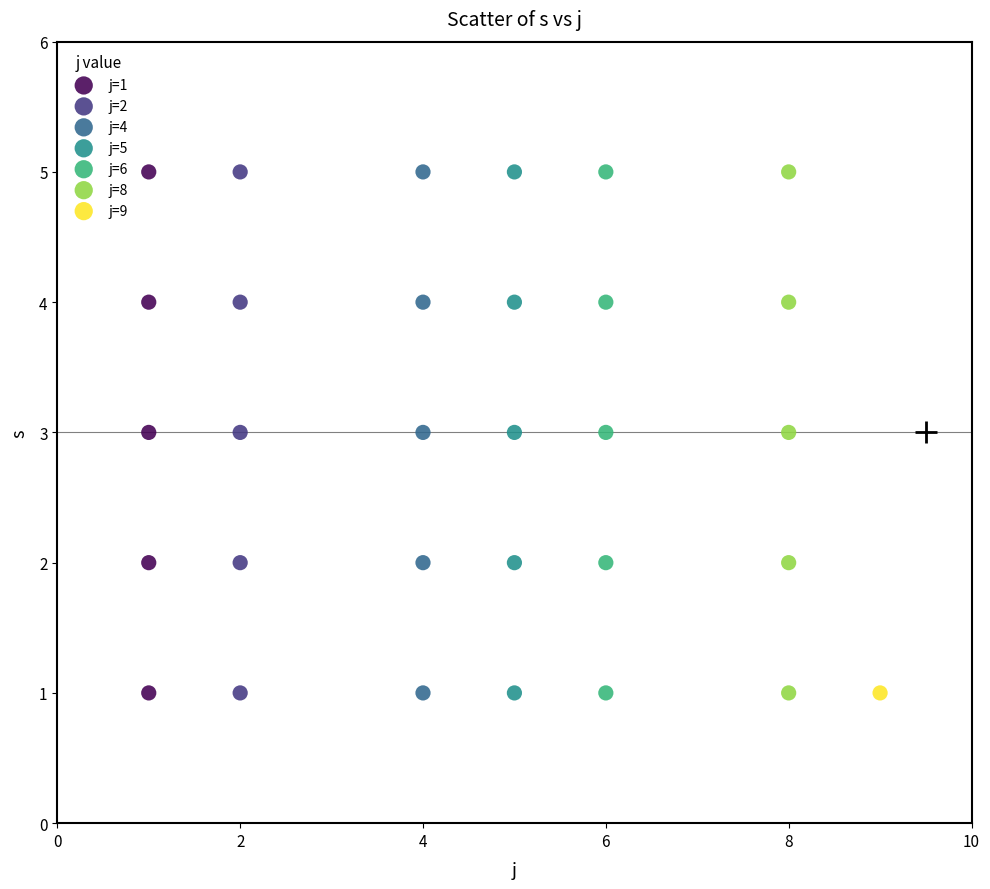

What are all the series names shown in the legend?

j=1, j=2, j=4, j=5, j=6, j=8, j=9